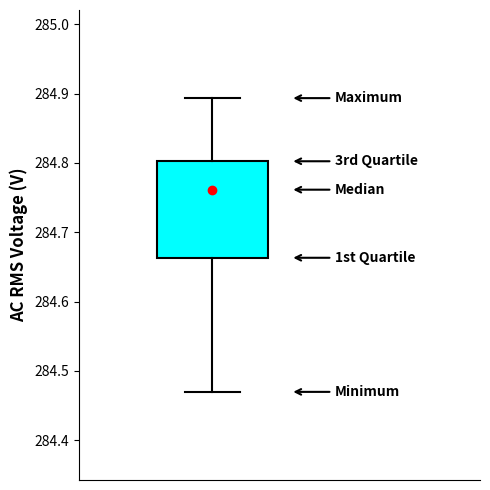

Where is the upper edge of the box on the y-axis? The values are not printed on the chart, so give them approximately, as read against the axis.

284.80